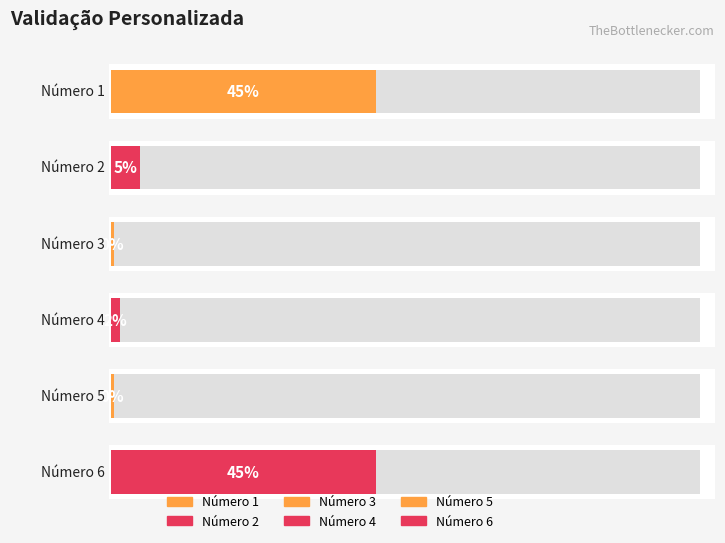

Are the bars horizontal?

Yes